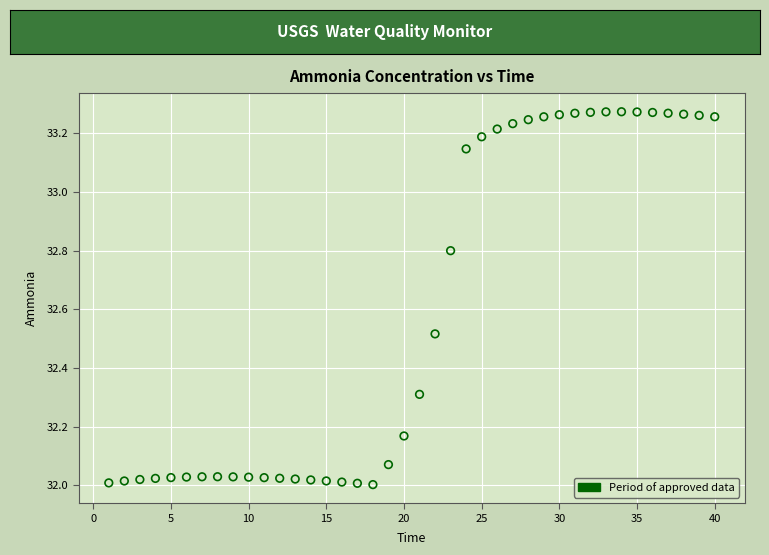

What is the range of Y values (max minus min)?

1.3